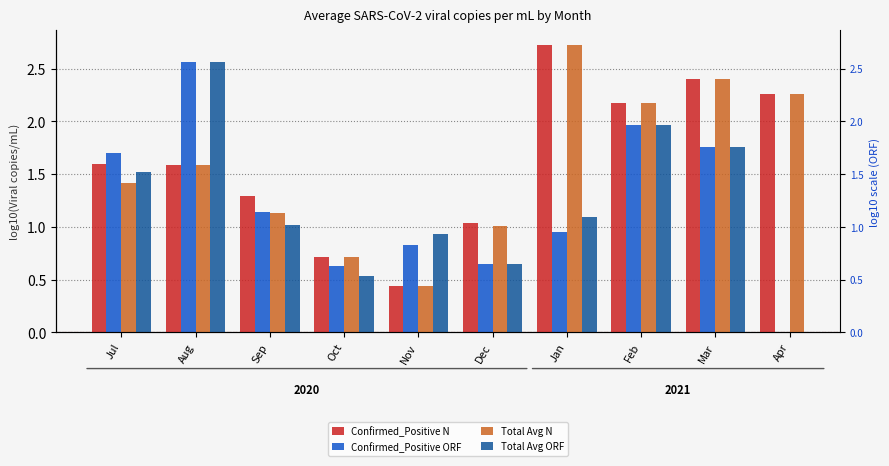

How many groups of bars are there?

10